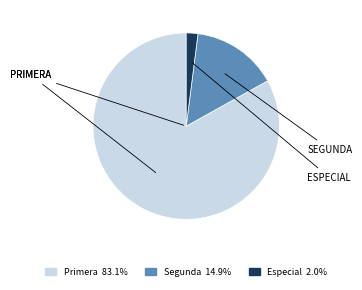

Is Primera 83.1% the majority of the pie?

Yes